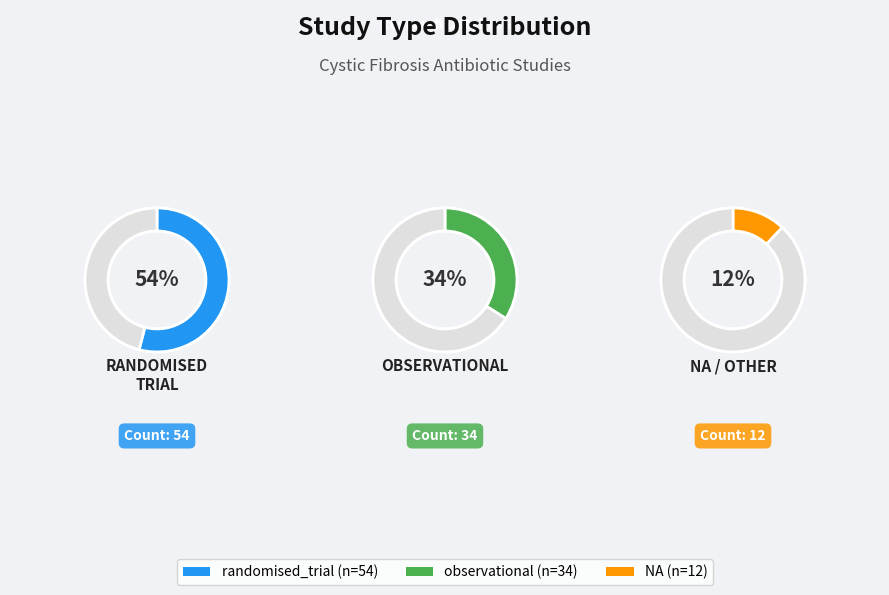

Rank the categories by value from lowest to highest.

NA, observational, randomised_trial